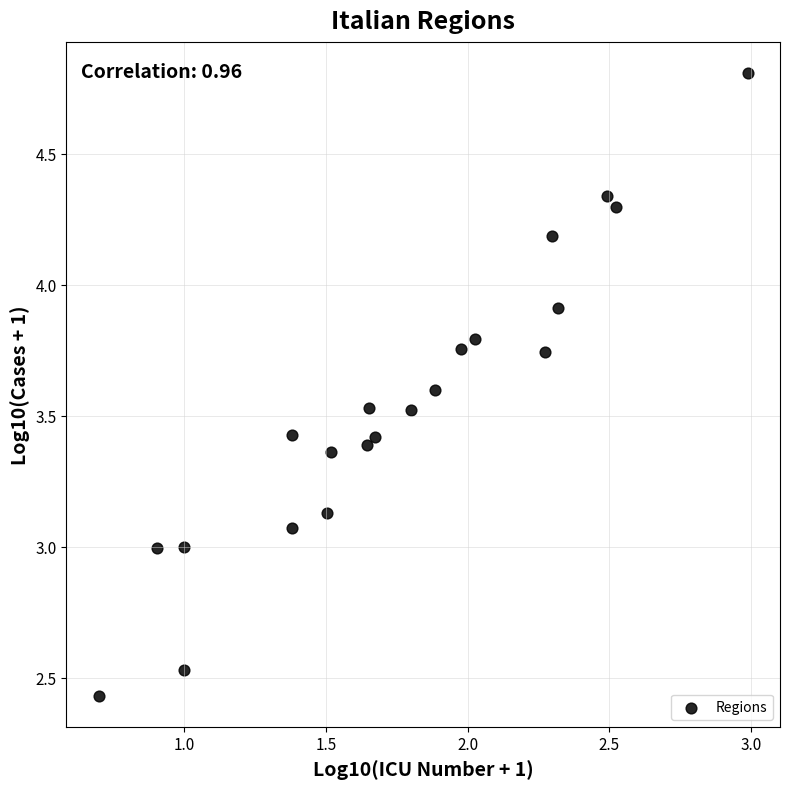

What is the range of X values (max minus min)?

2.3